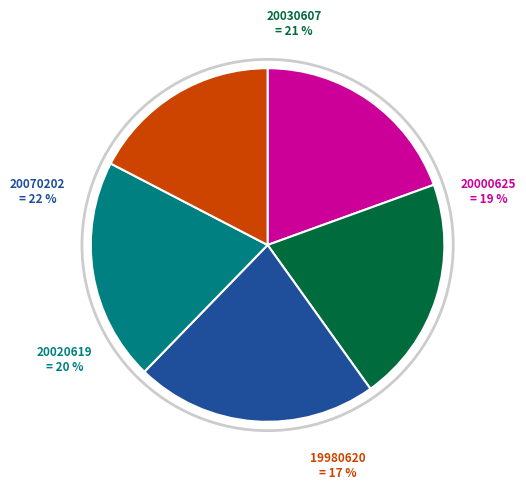

What portion of the pie excludes 20000625032189I?

80.5%